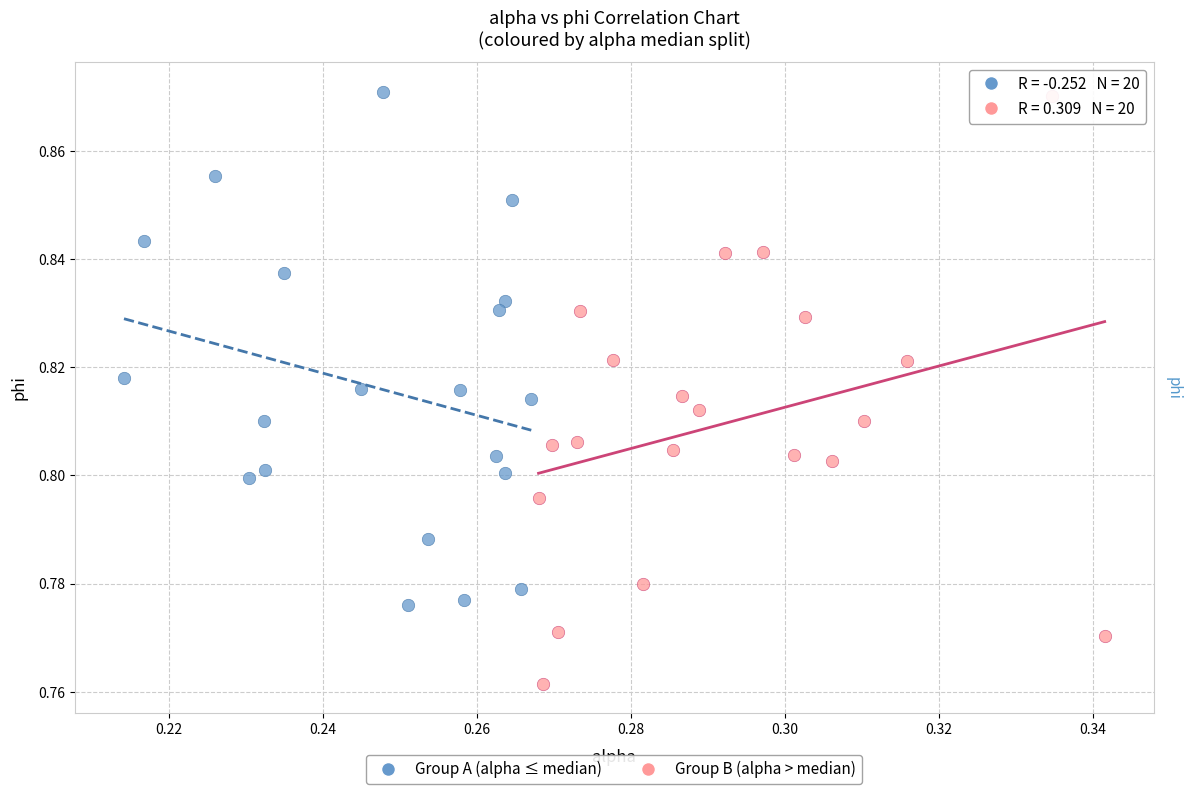

Which series has the widest spread of Y values?

Group B (alpha > median)